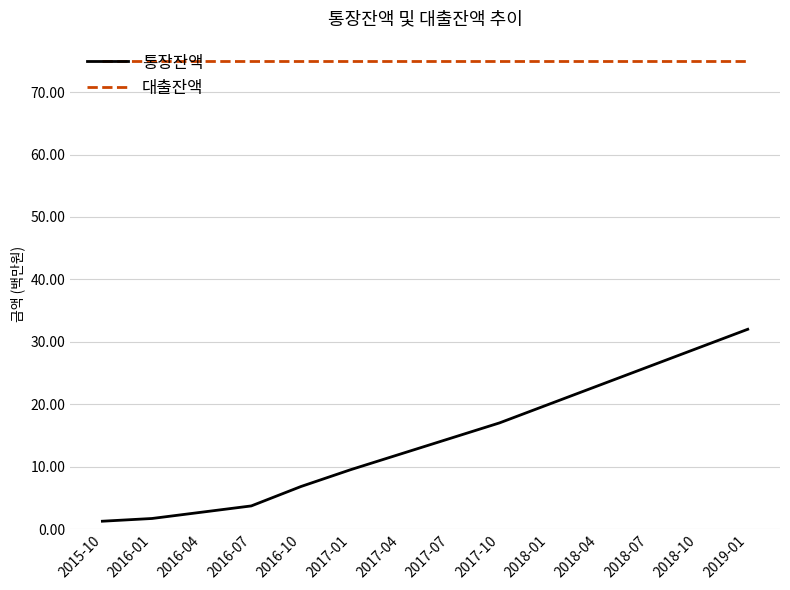

What is the average value of the 통장잔액 series?

14.2